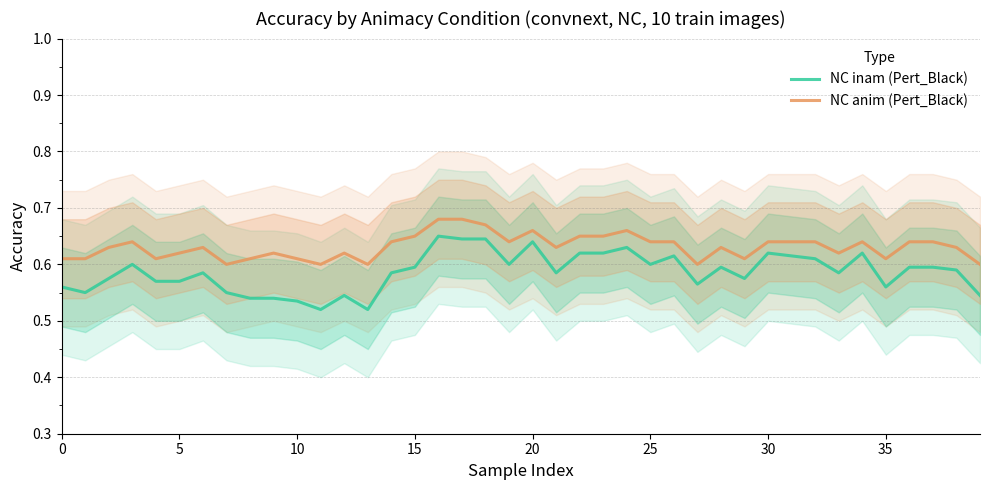

Count the number of data series in this chart.

2